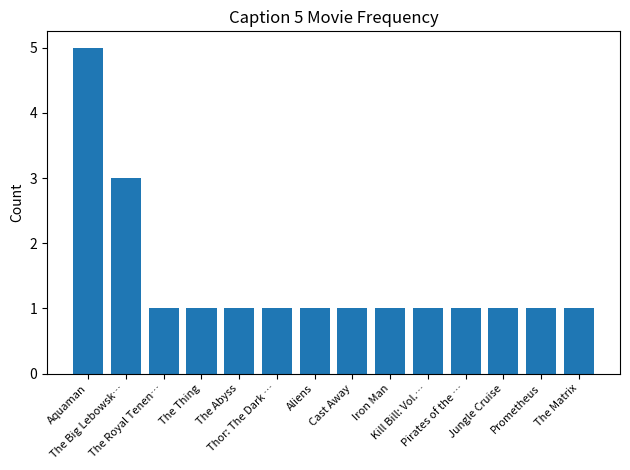

How many distinct data groups are displayed?

1